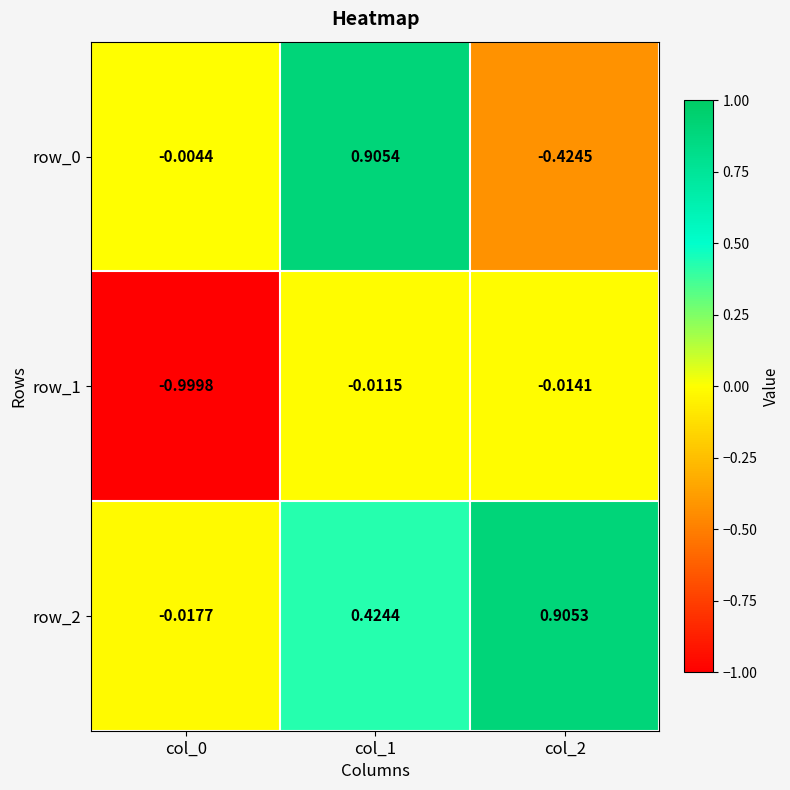

Which series has the largest range (max minus min)?

row_0